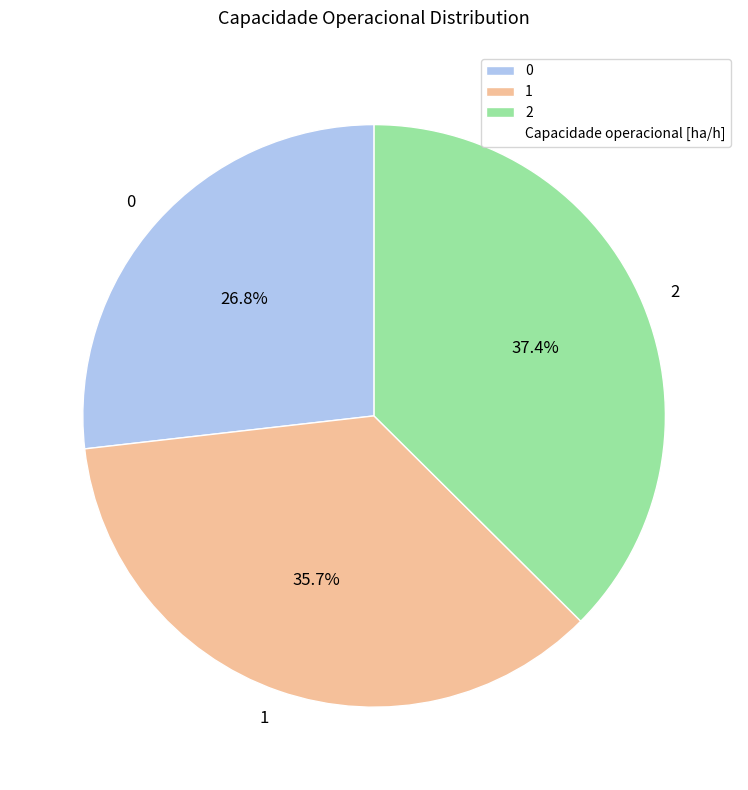

To the nearest percent, what portion does 1 represent?

36%